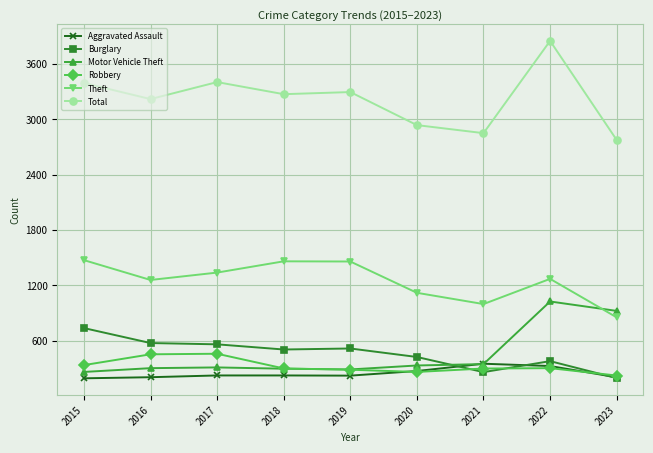

At which category is the sum across all series the highest?

2022